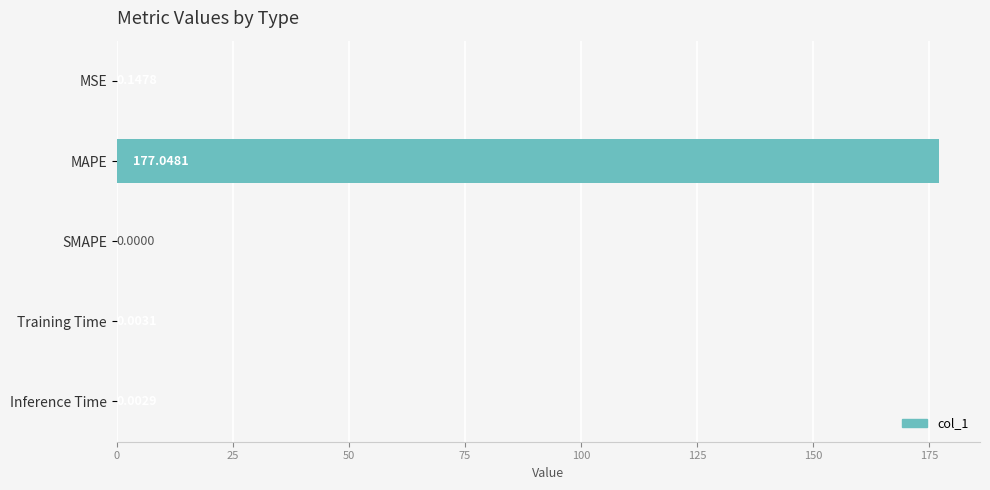

Which has a higher value, MSE or SMAPE?

MSE